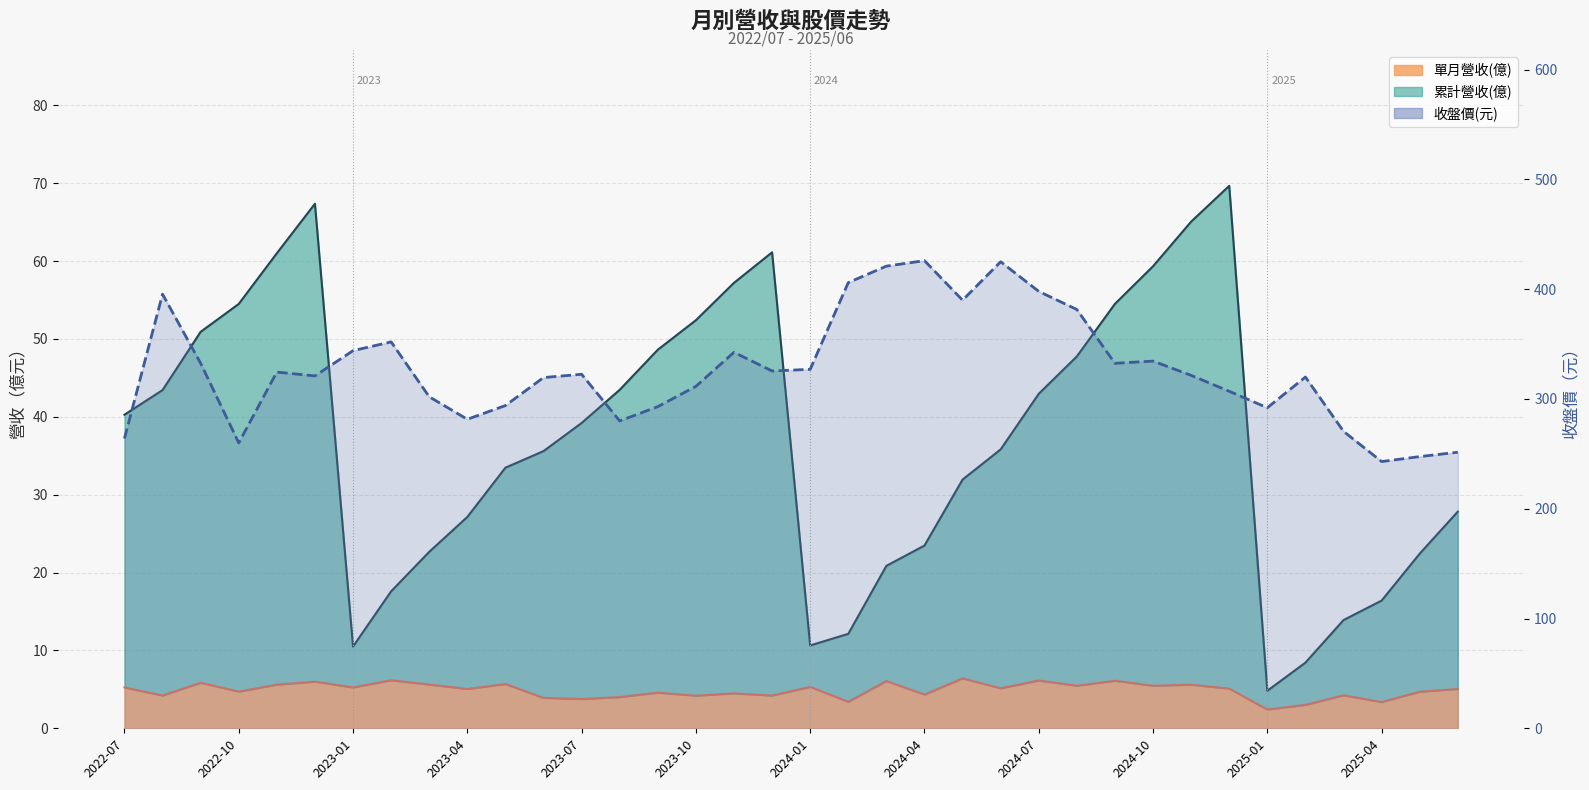

The chart shows a value of 324.5 at 2023-07. True or false?

True